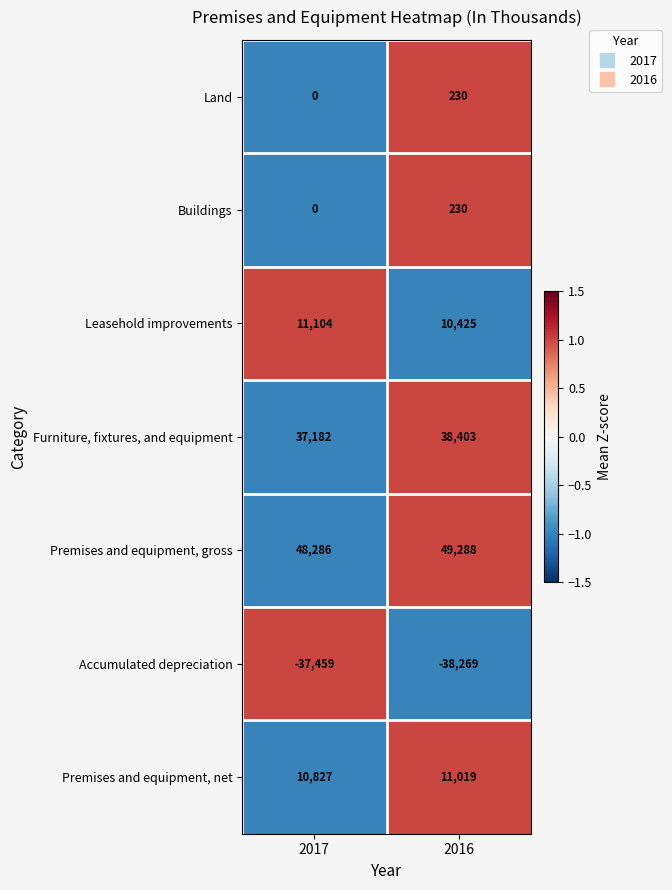

Reading left to right, extract all data points from this chart.

Land: 0	230
Buildings: 0	230
Leasehold improvements: 11104	10425
Furniture, fixtures, and equipment: 37182	38403
Premises and equipment, gross: 48286	49288
Accumulated depreciation: -37459	-38269
Premises and equipment, net: 10827	11019